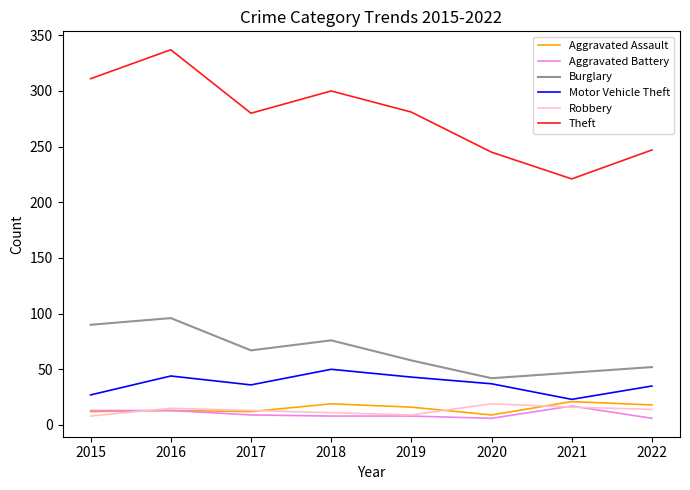

Which label corresponds to the largest value in the chart?

2016